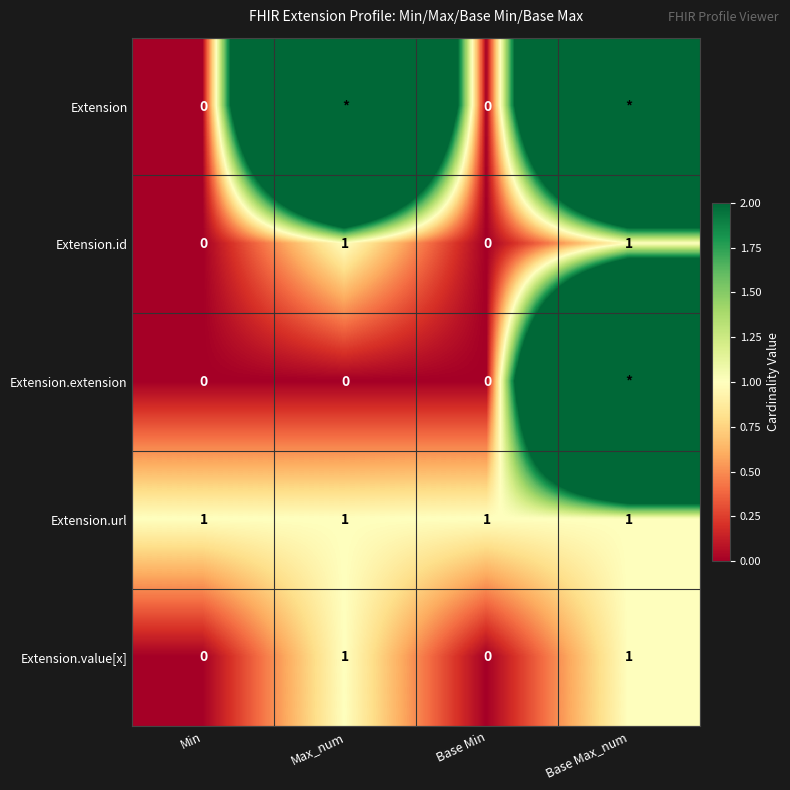

True or false: Extension.id has a value of 0 at Min.

True